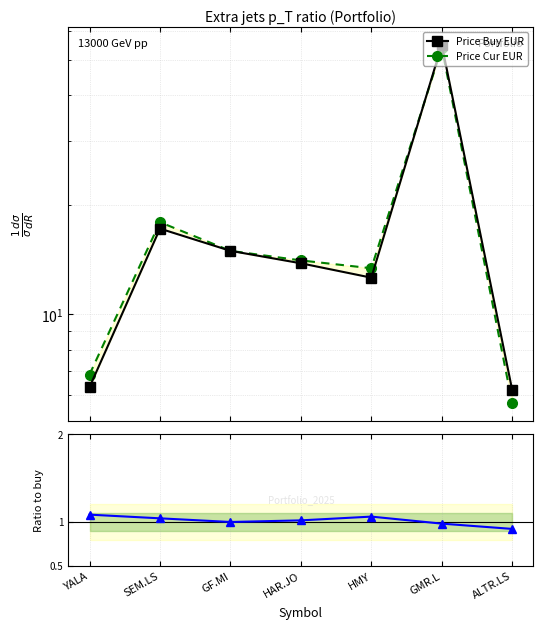

Is the value of Ratio to buy at ALTR.LS greater than the value of Price Cur EUR at ALTR.LS?

No